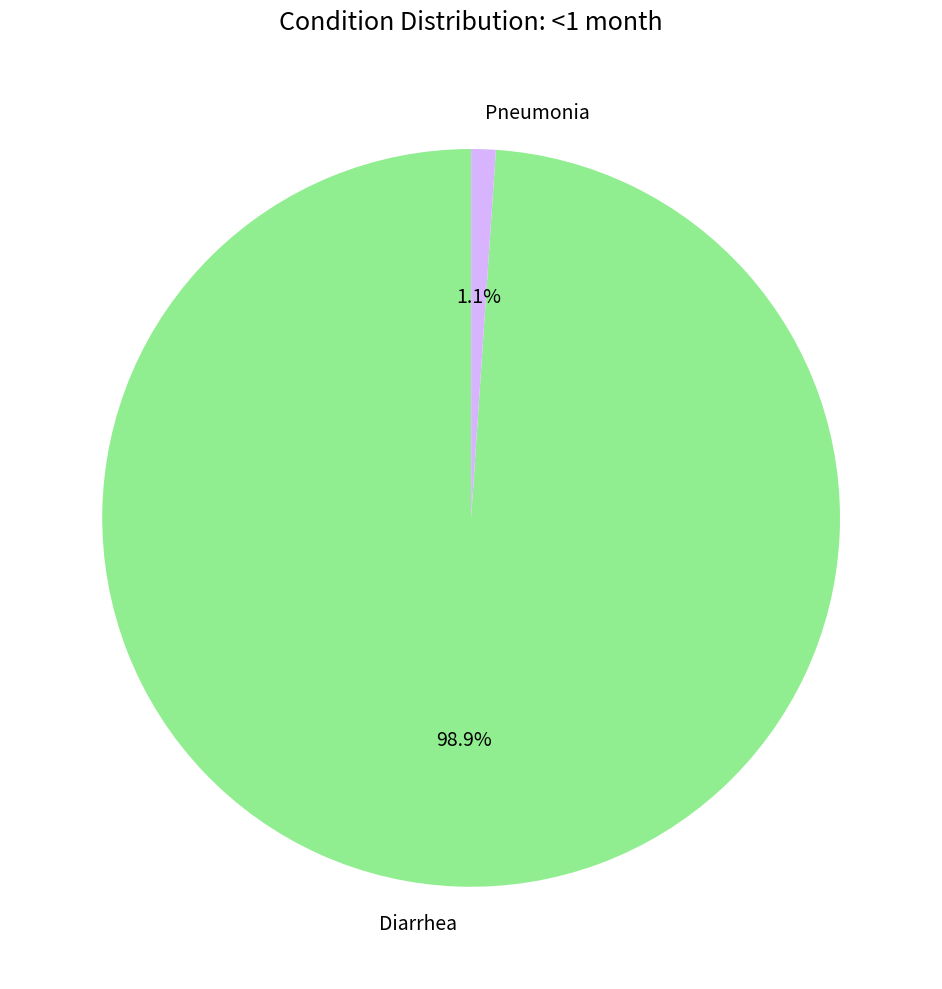

How many slices are in this pie chart?

2